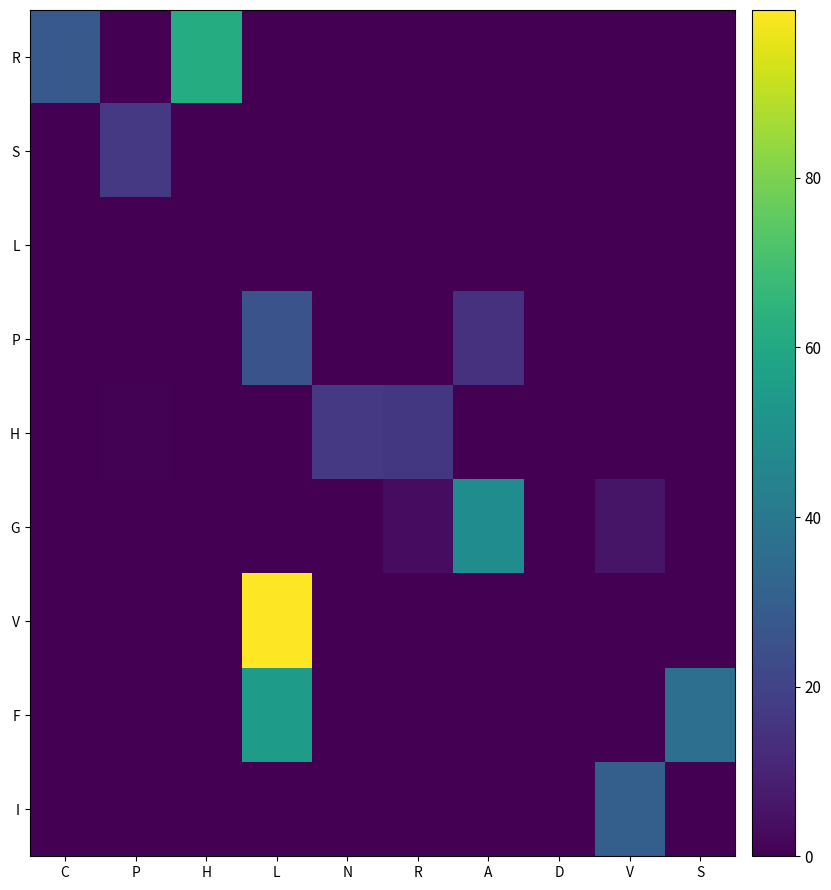

At which label does V reach its minimum?

C